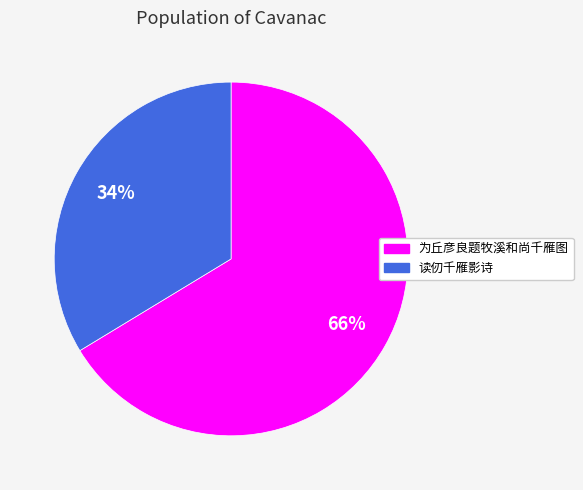

Is it true that 读仞千雁影诗 is 19% of the pie?

False